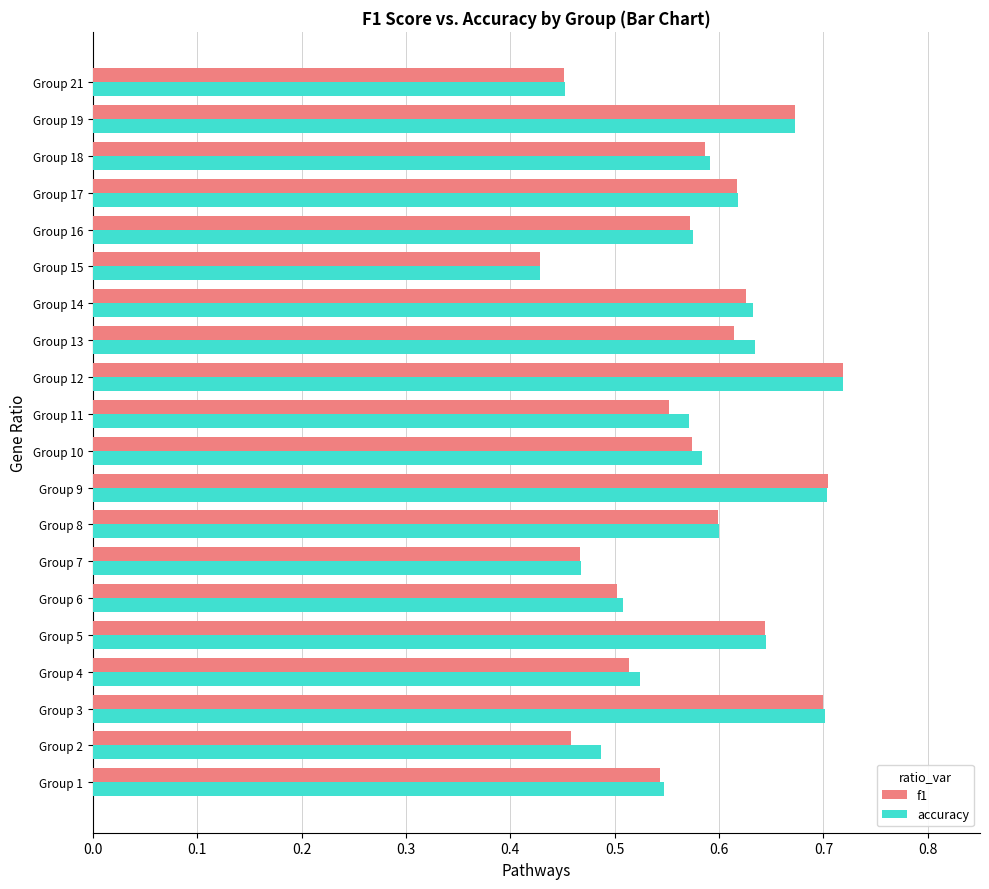

What is the sum of all accuracy values?

11.7